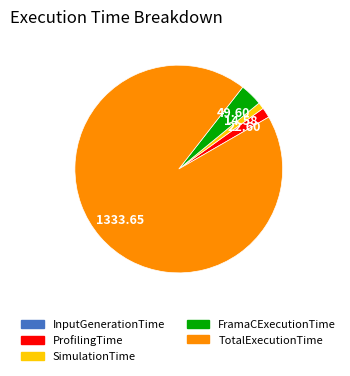

Which slice is the largest?

TotalExecutionTime